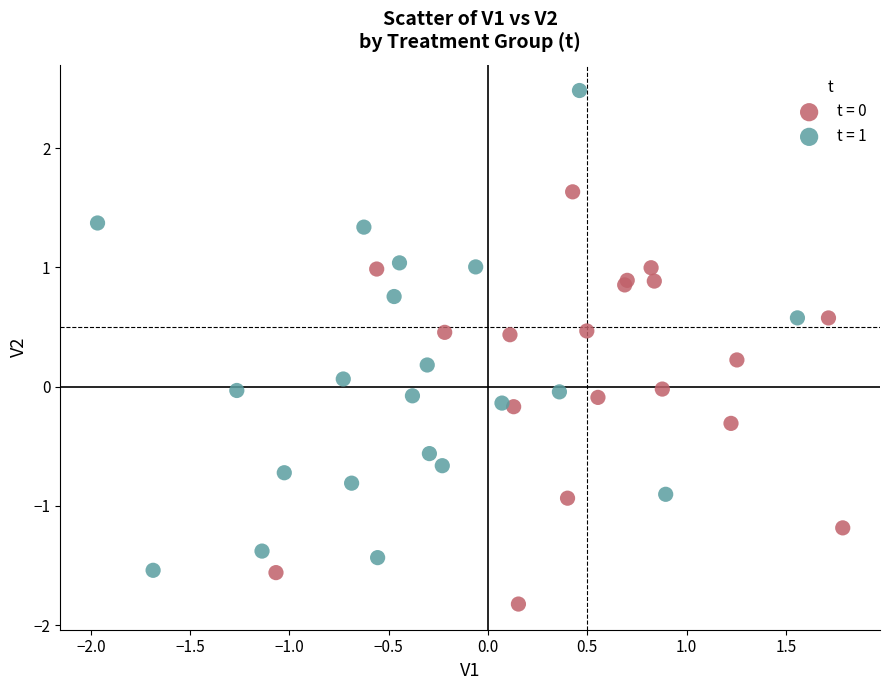

Which series reaches the maximum Y coordinate?

t = 1